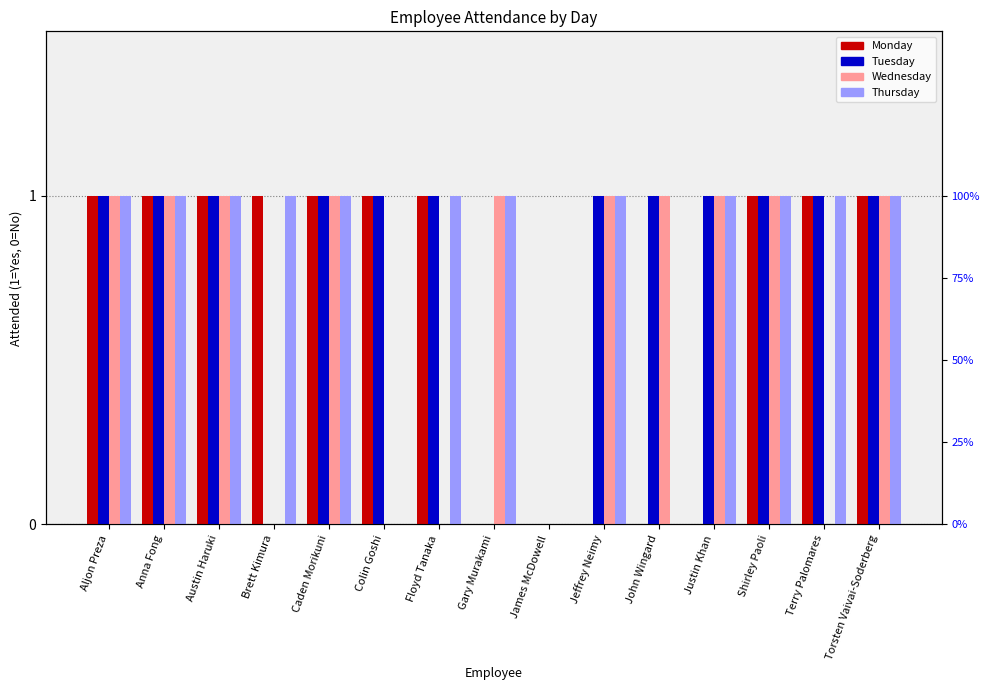

How many bars are there in total?

60